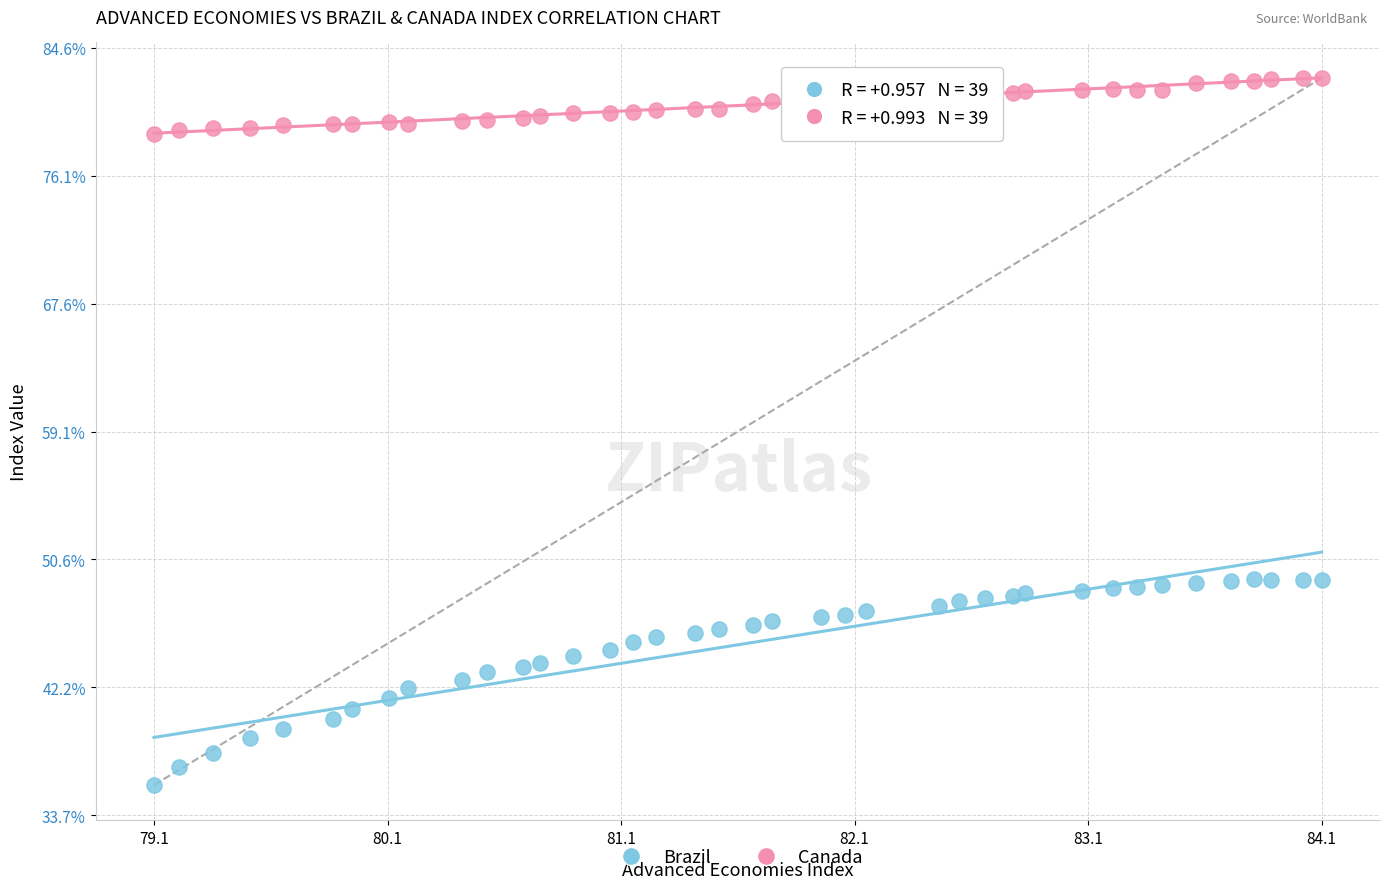

Which series reaches the minimum Y coordinate?

Brazil